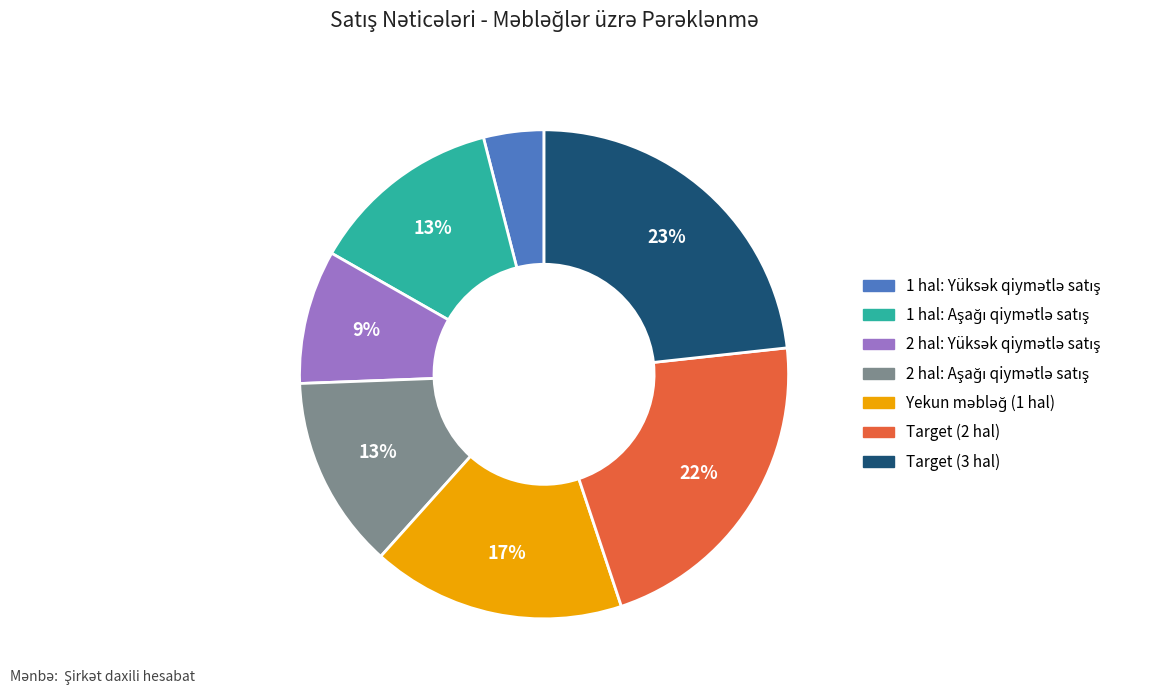

The Target (3 hal) slice represents 23% of the pie. True or false?

True